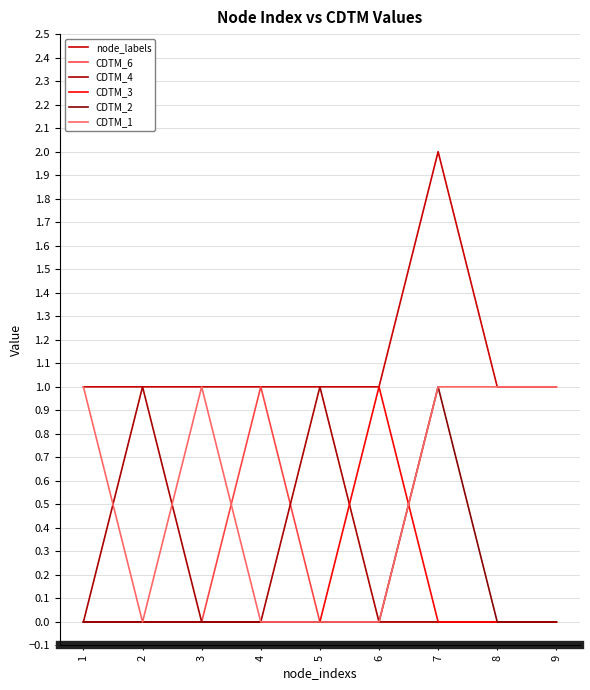

How many lines are shown in the chart?

6